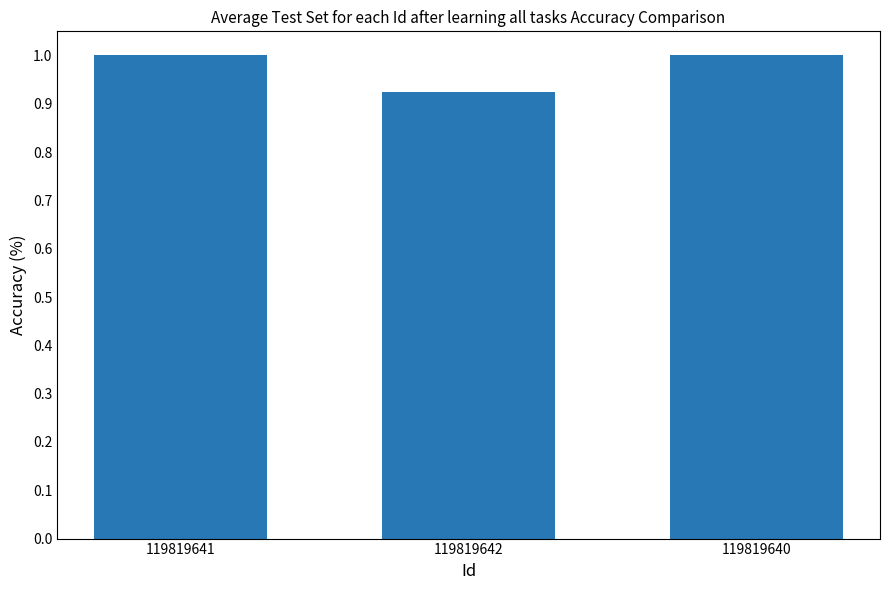

What position from the left is 119819641?

1